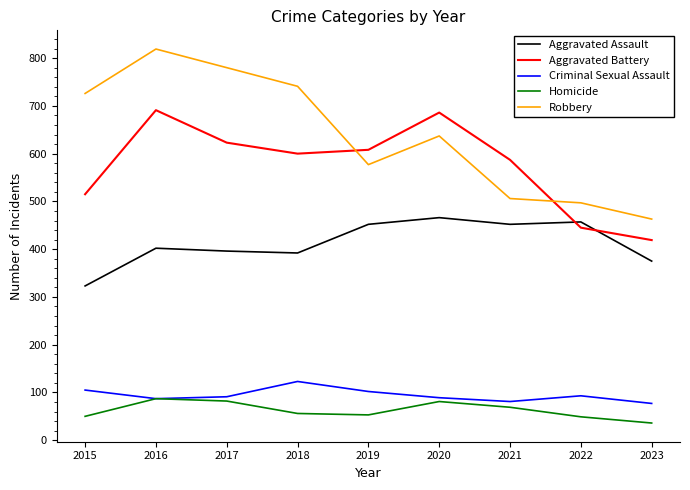

What is the sum of all Aggravated Assault values?

3715